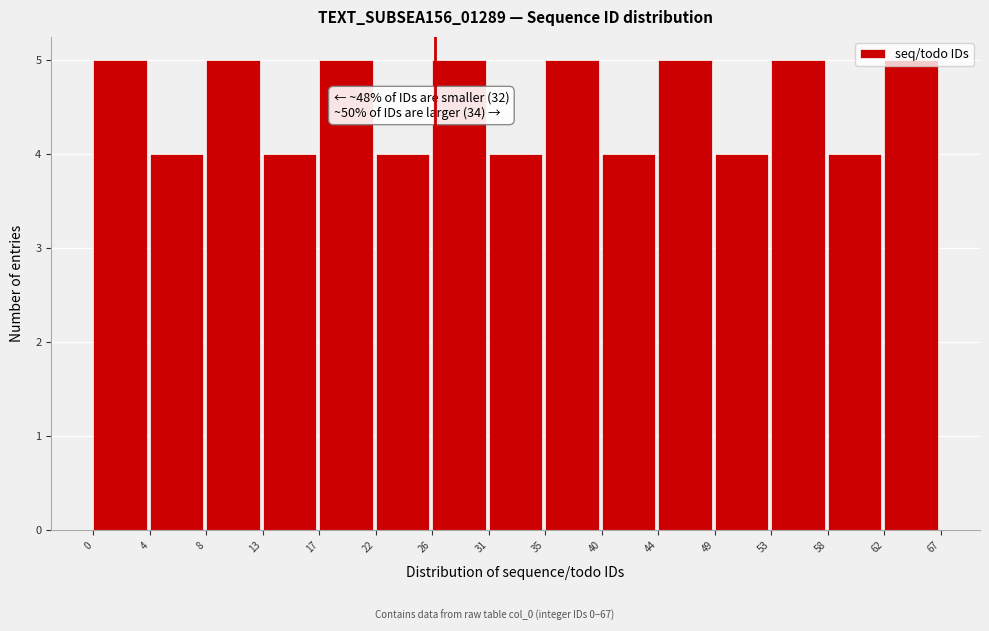

What is the minimum value shown in the chart?

4